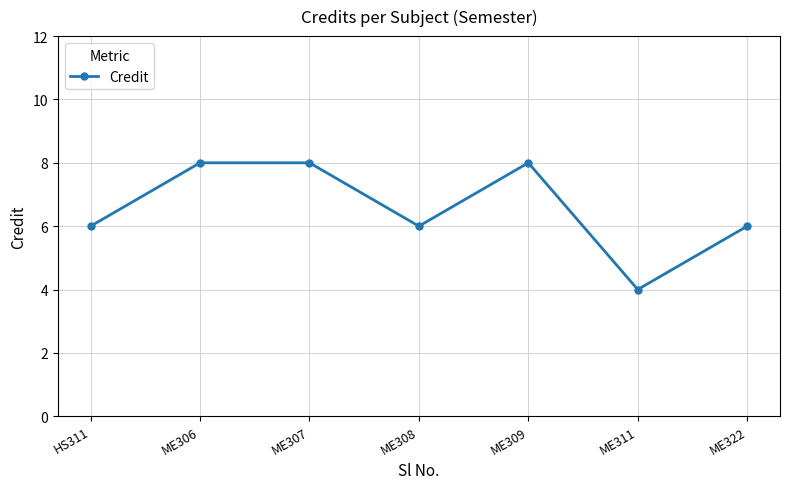

How many values are between 6 and 8?

6